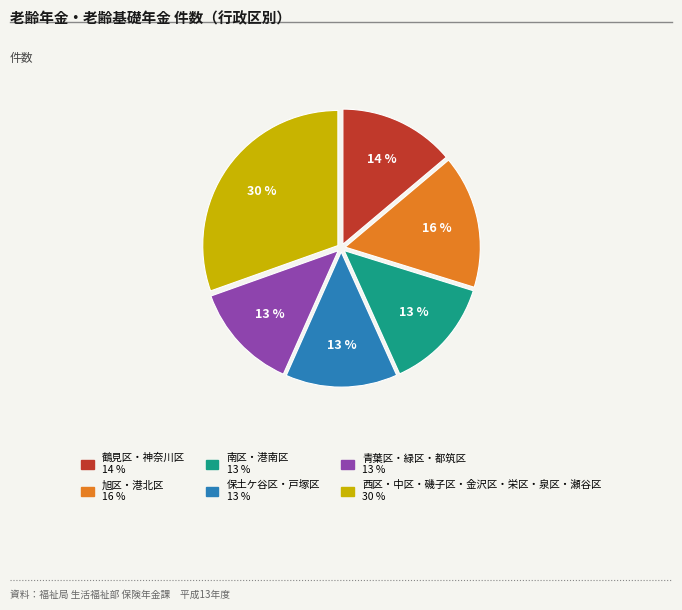

Is there a majority slice in this chart?

No